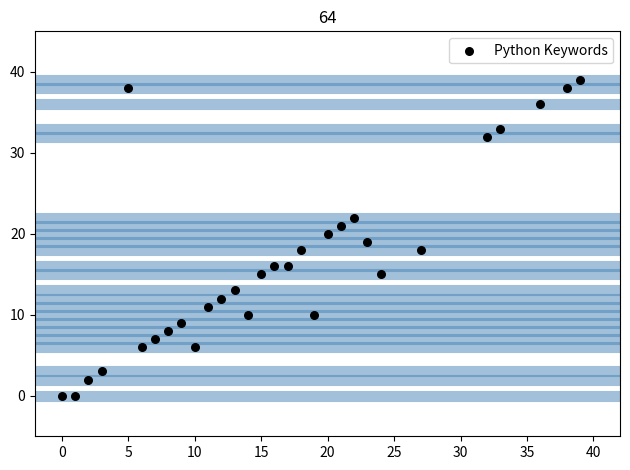

What is the range of X values (max minus min)?

39